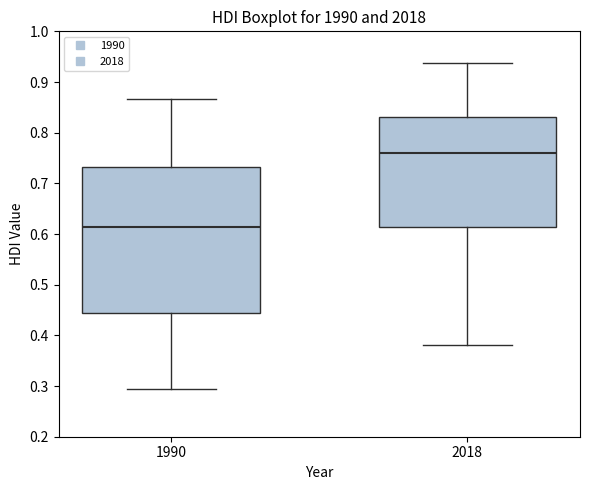

Which box is the tallest, from its lower edge to its upper edge?

1990